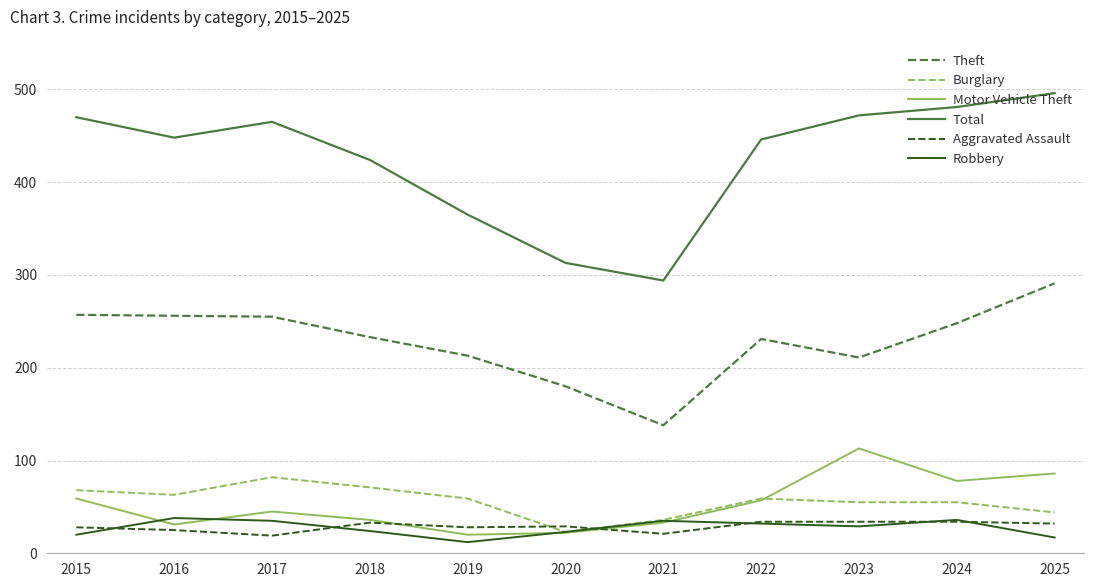

How many categories are shown in the chart?

11